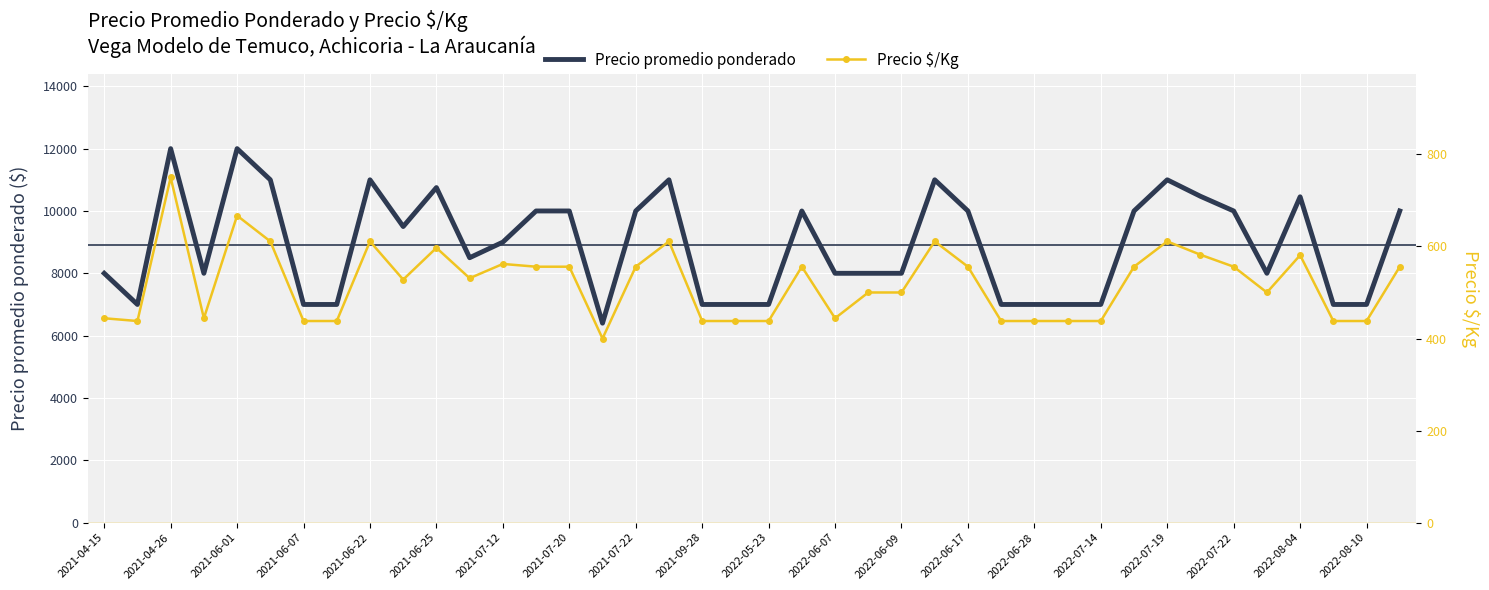

What is the maximum value shown in the chart?

12000